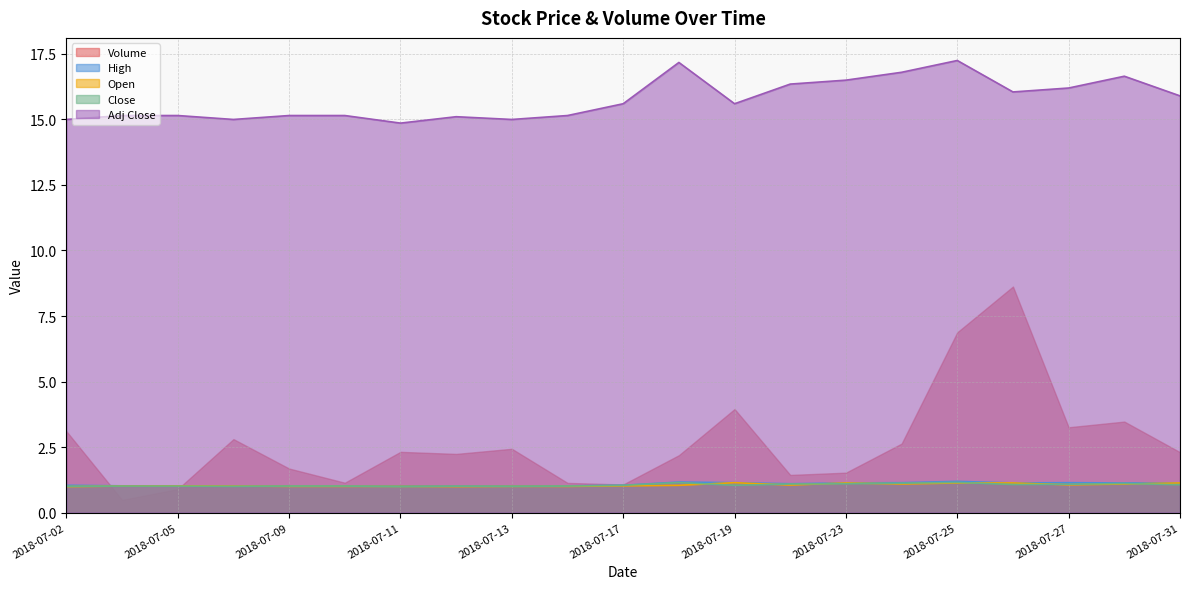

Which category has the highest value in the Open series?

2018-07-19